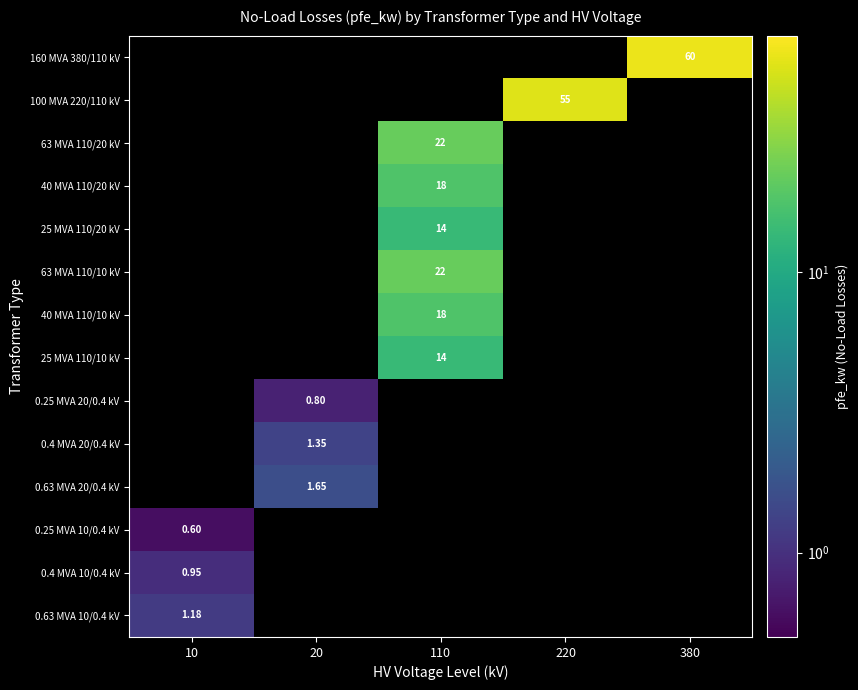

Rank the categories by 100 MVA 220/110 kV value from highest to lowest.

10, 20, 110, 220, 380